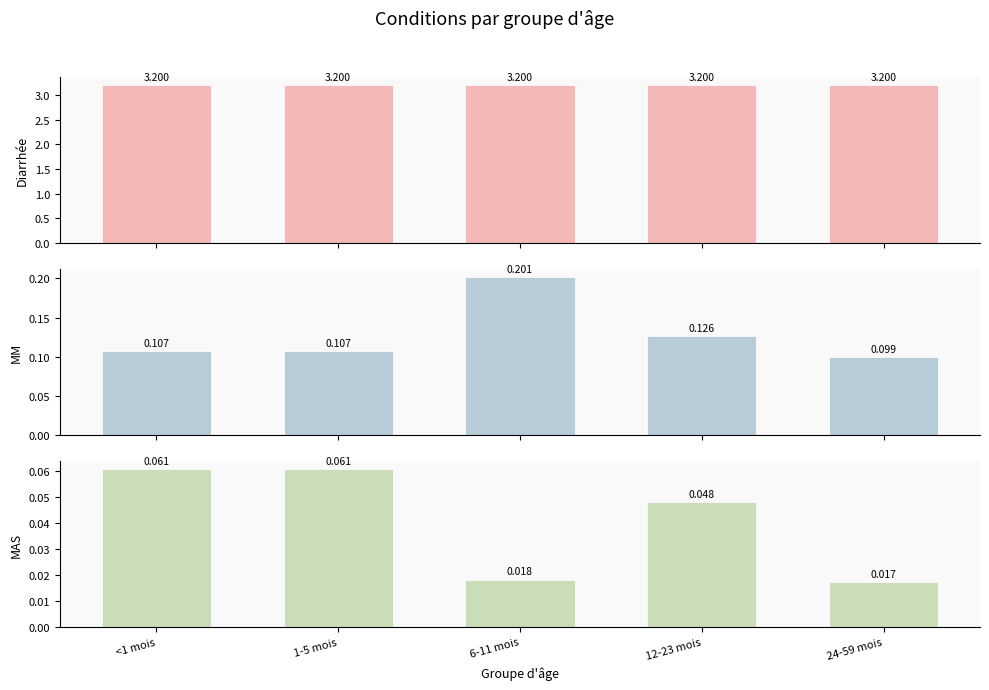

How many categories are shown in the chart?

5